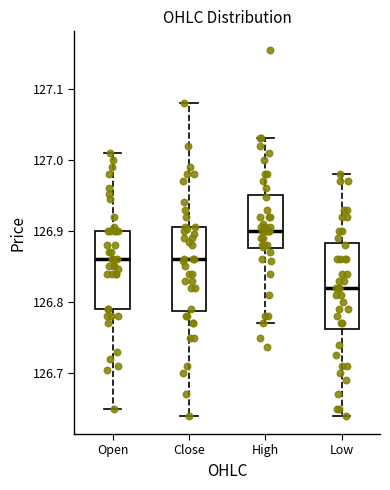

Reading left to right, read every box against the y-axis: the position of its median line, the range the box covers, and the ends of its whiskers. The values are not printed on the chart, so give them approximately, as read against the axis.

Open: median 126.86, box 126.79 to 126.90, whiskers 126.65 to 127.01
Close: median 126.86, box 126.79 to 126.91, whiskers 126.64 to 127.08
High: median 126.90, box 126.88 to 126.95, whiskers 126.77 to 127.03
Low: median 126.82, box 126.76 to 126.88, whiskers 126.64 to 126.98